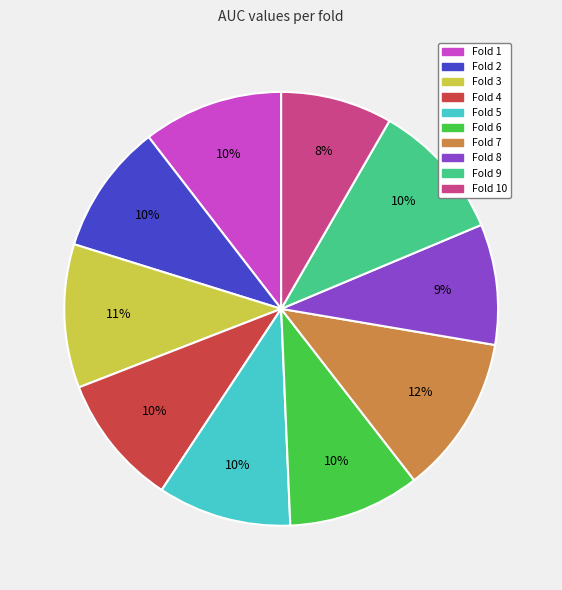

To the nearest percent, what is the combined percentage of Fold 4 and Fold 1?

20%